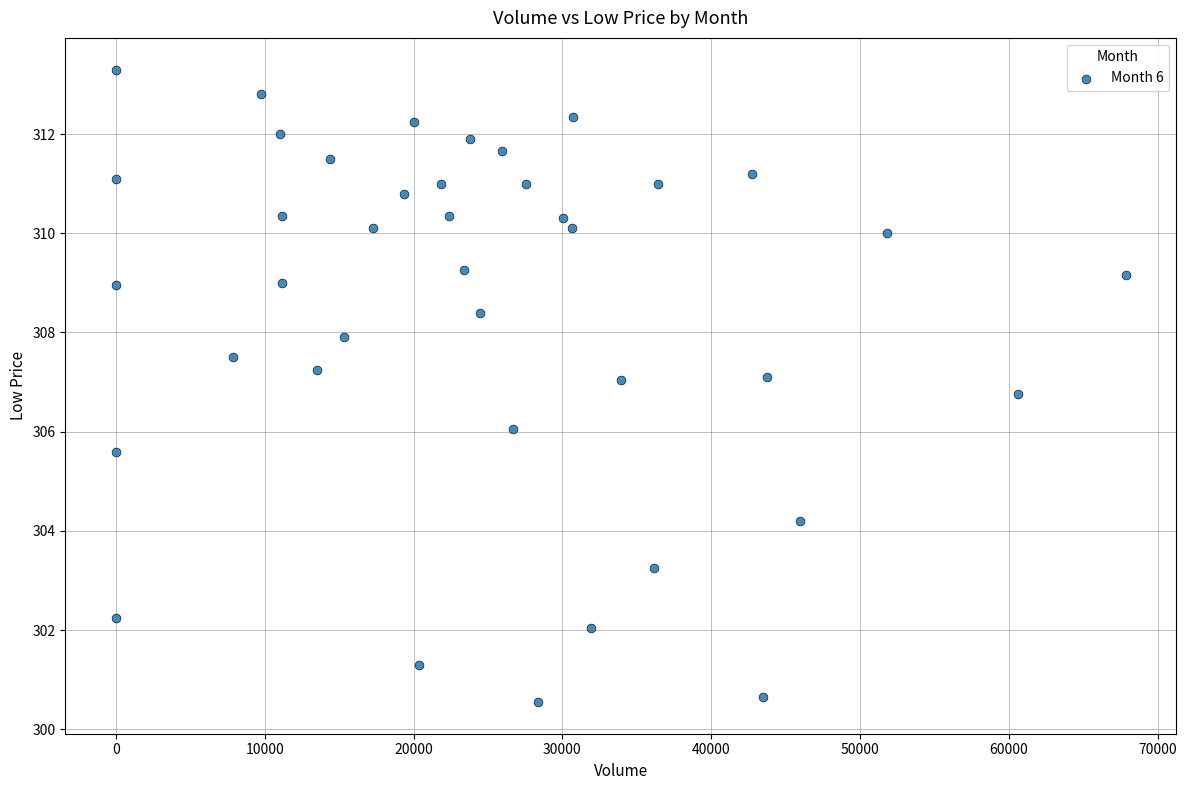

What is the range of X values (max minus min)?

67855.0